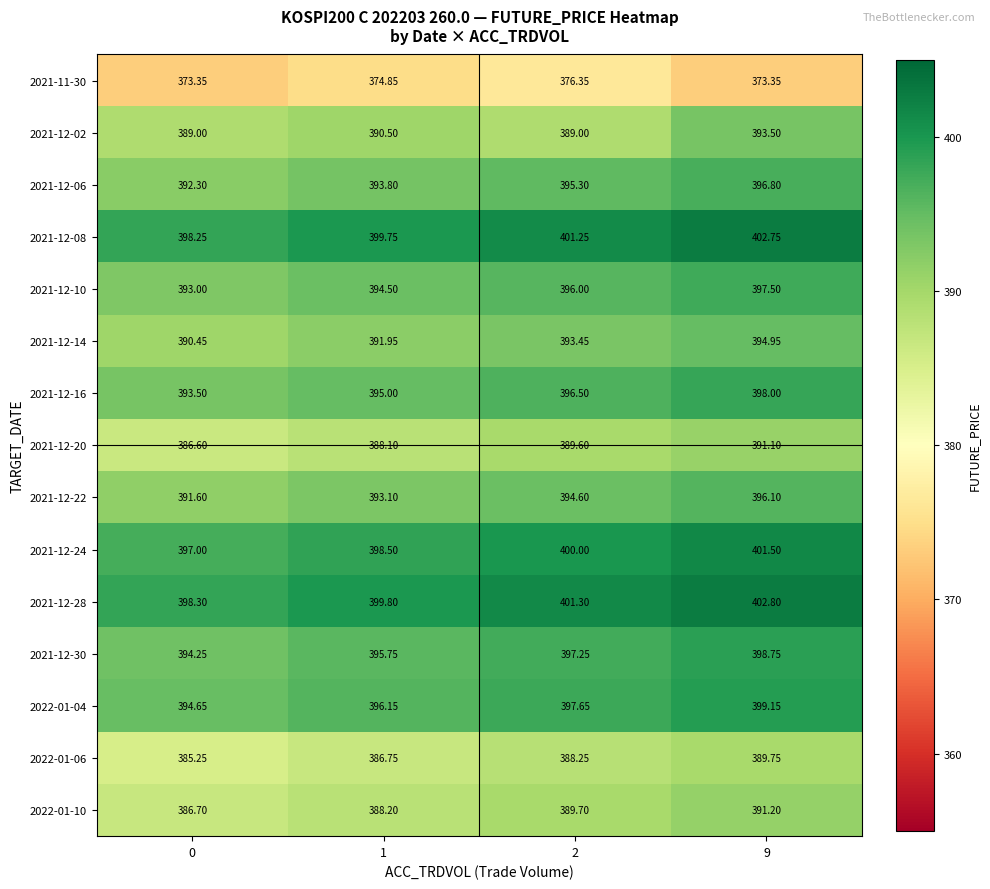

Is the value of 2021-12-20 at 2 greater than the value of 2021-12-08 at 9?

No